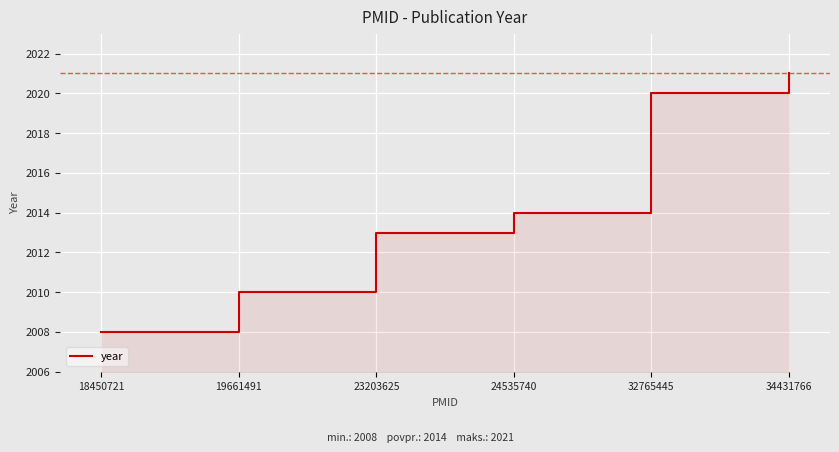

What is the sum of the values at 34431766 and 18450721?

4029